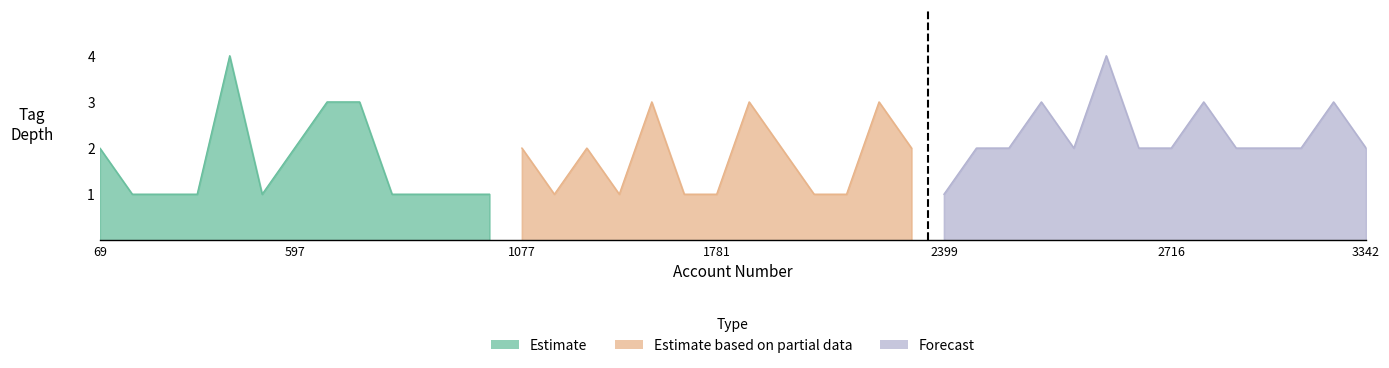

Which series changed the most between 0 and 1?

Estimate based on partial data